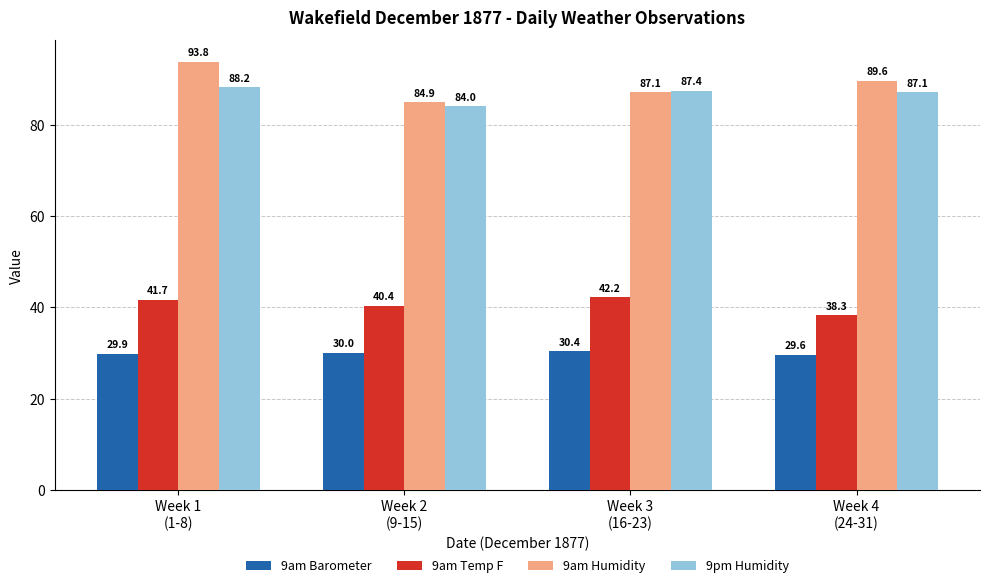

Is it true that 9am Barometer equals 13.2 at Week 4
(24-31)?

False